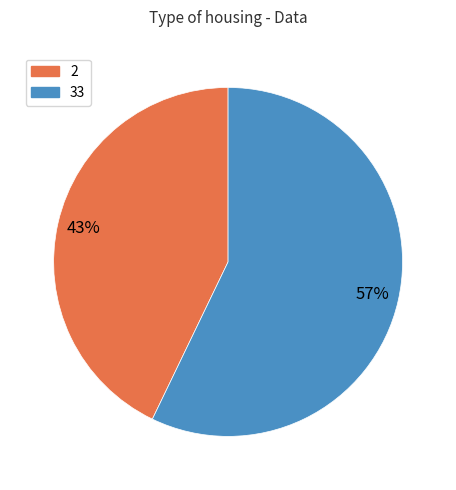

Does 2 represent more than half of the total?

No